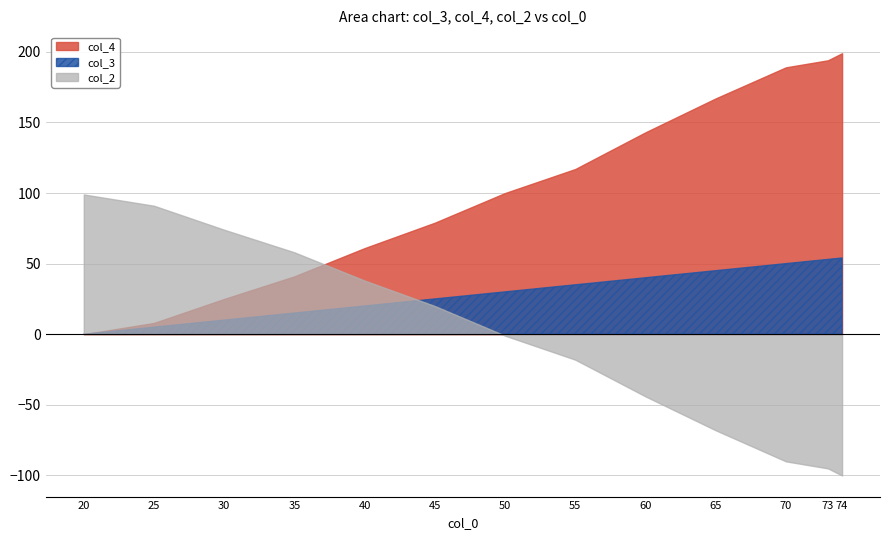

What are all the series names shown in the legend?

col_3, col_4, col_2